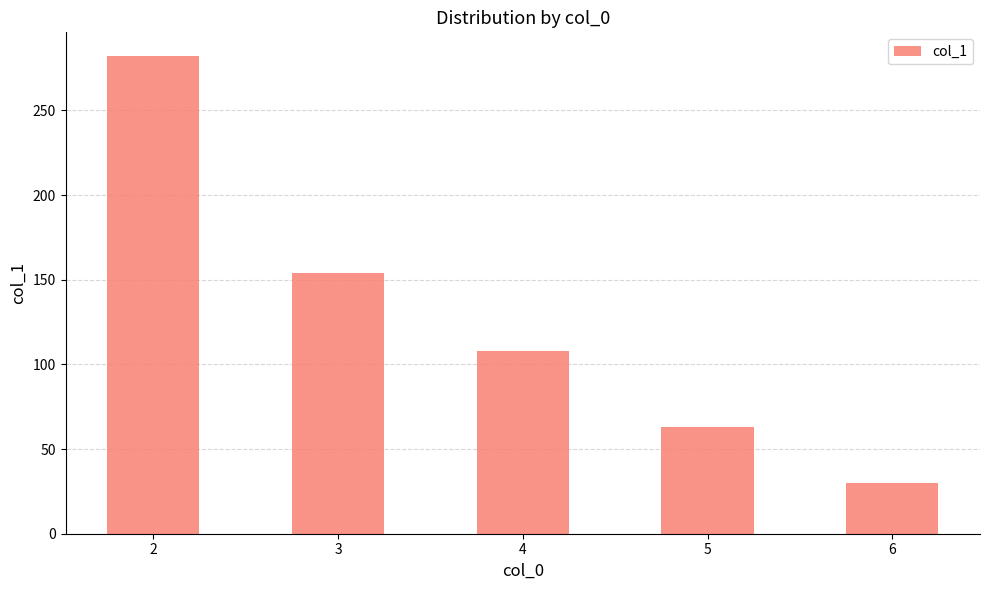

What is the value of the 3rd bar from the left?

108